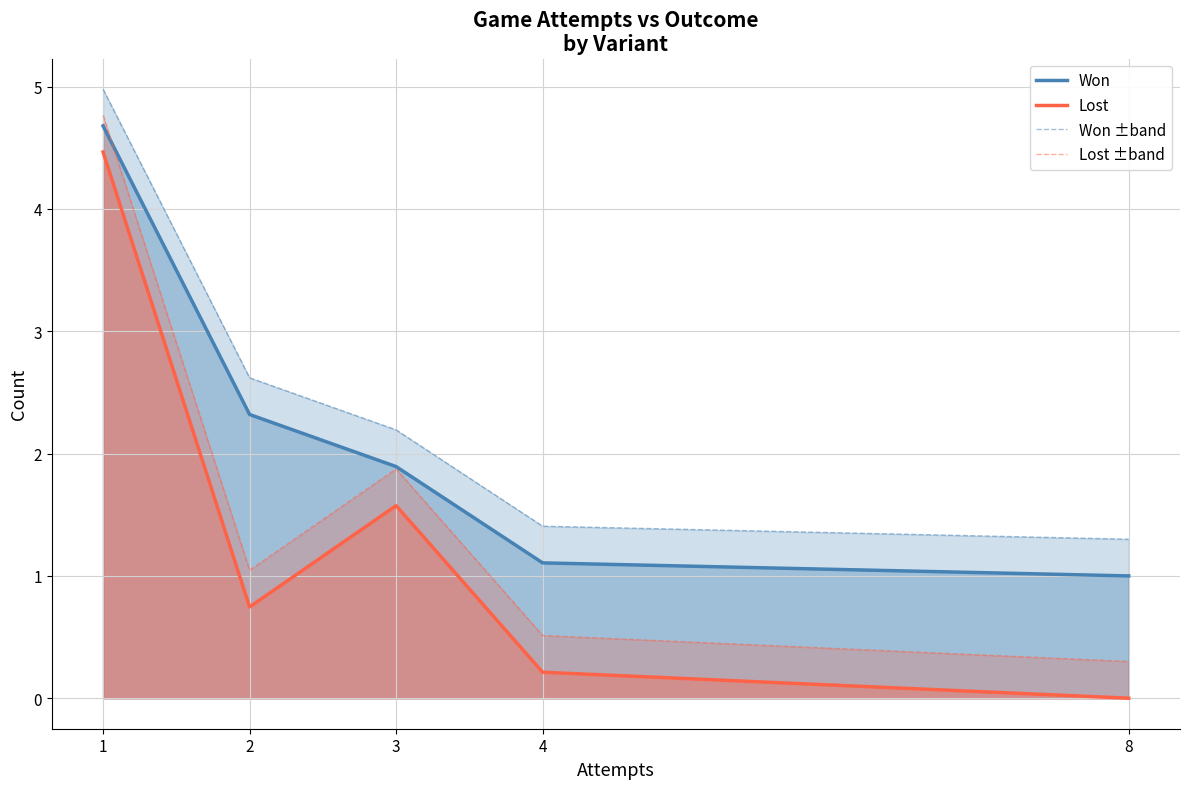

Reading right to left, list all the values displayed in this chart.

Won: 1.0	1.1	1.9	2.3	4.7
Lost: 0.0	0.2	1.6	0.7	4.5
Won ±band: 1.3	1.4	2.2	2.6	5.0
Lost ±band: 0.3	0.5	1.9	1.0	4.8